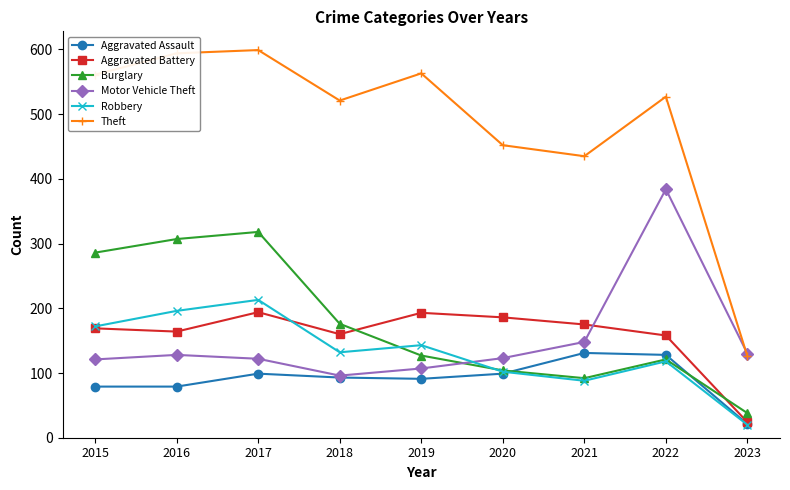

What is the difference between the maximum and minimum values in the Burglary series?

280